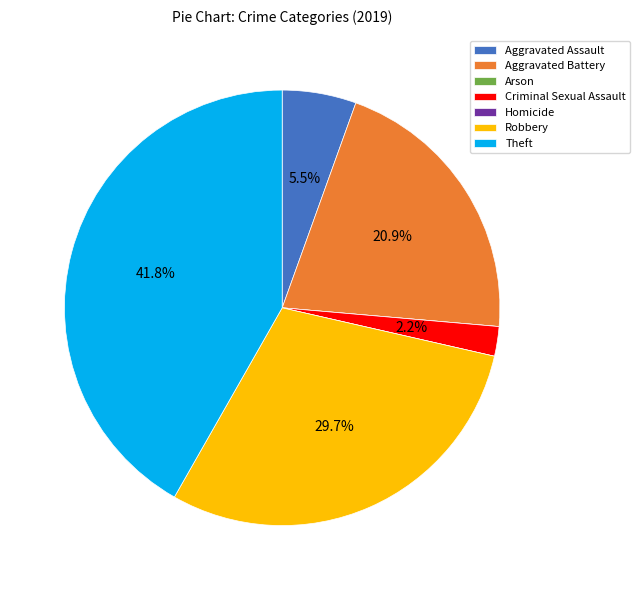

Is there any slice that represents more than half of the pie?

No